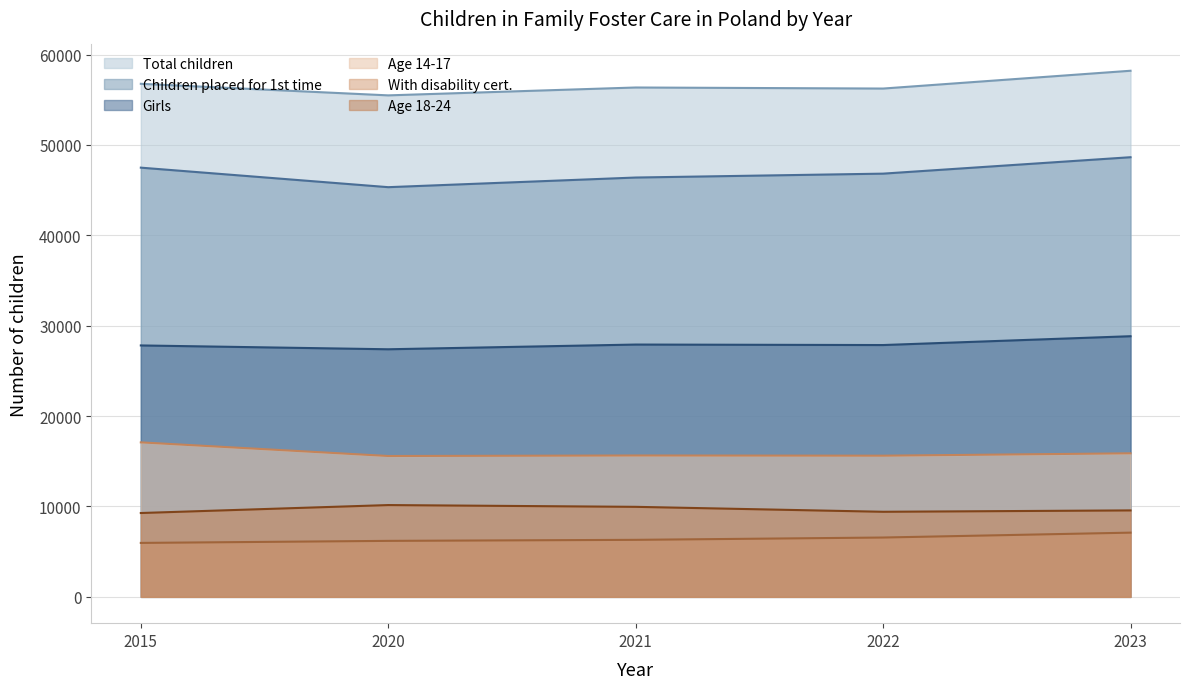

Where does the Age 14-17 series first go above 15641?

2015